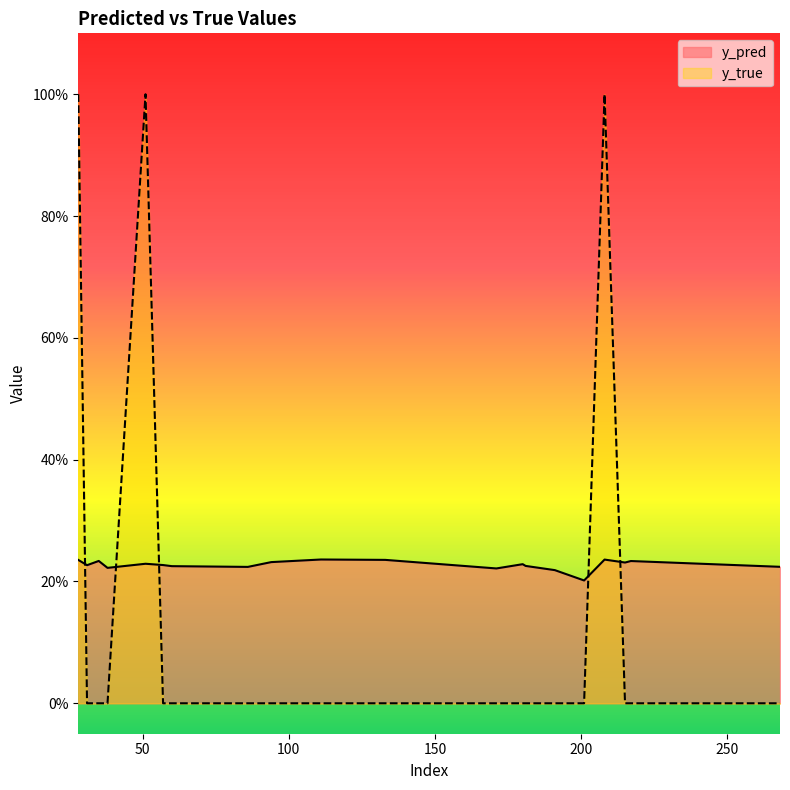

What is the spread (max minus min) of values at 38?

0.2